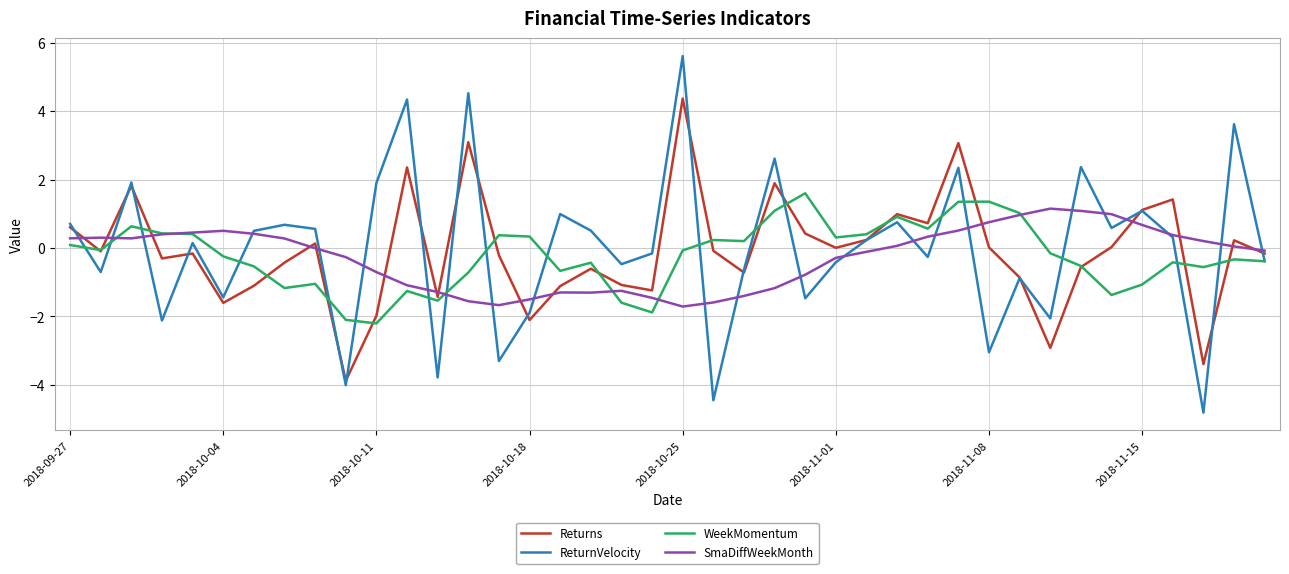

What is the lowest value of the Returns series?

-3.9